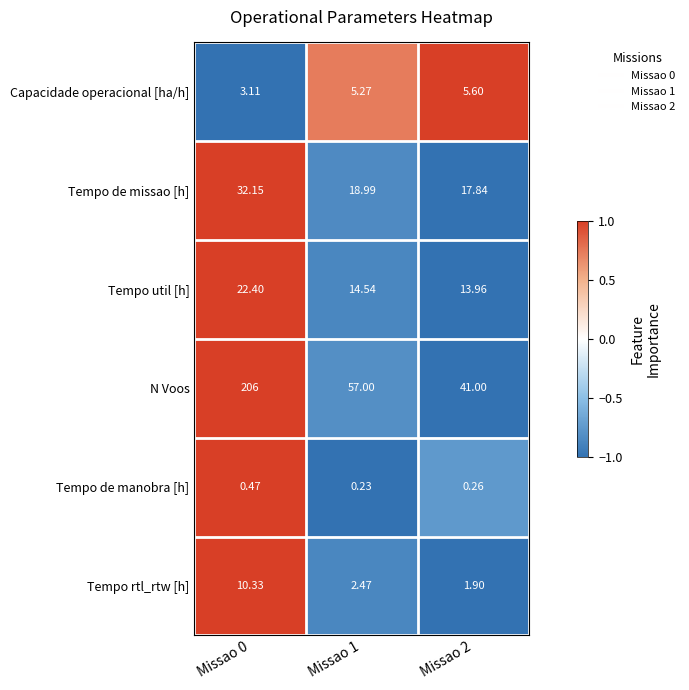

Which series changed the most between Missao 0 and Missao 2?

N Voos